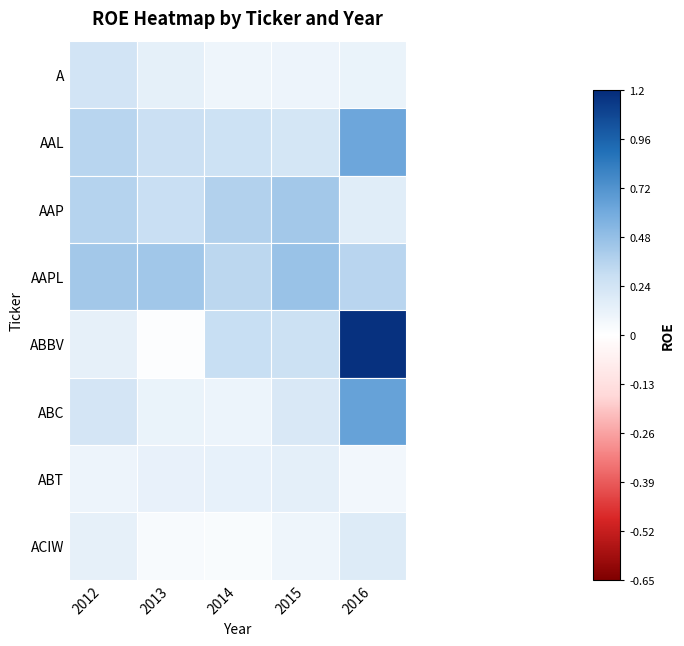

What is the greatest value displayed?

1.2